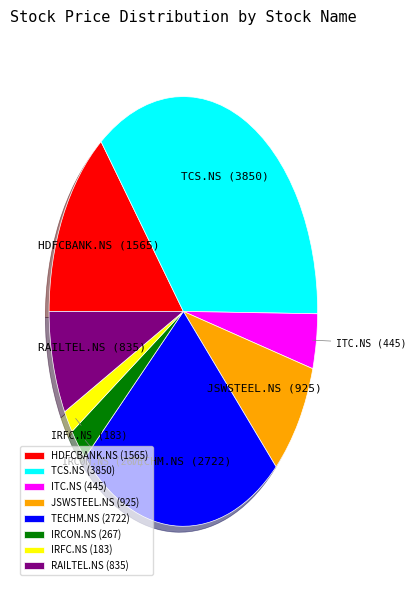

Does JSWSTEEL.NS represent more than half of the total?

No